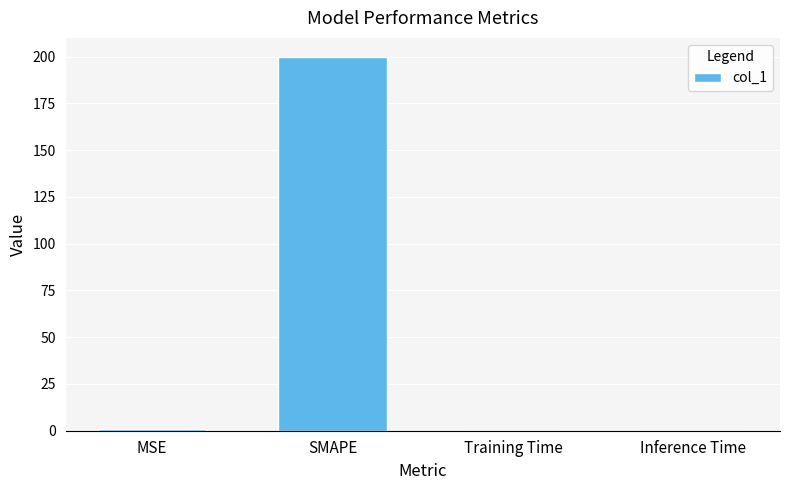

The value at SMAPE is 335.7. True or false?

False